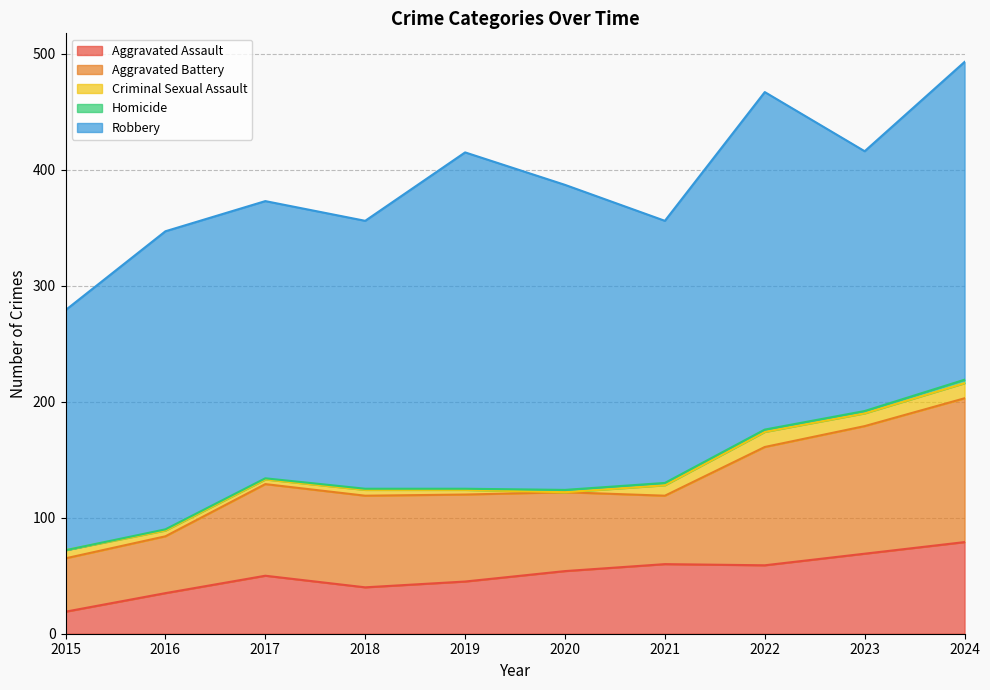

What is the value of the Criminal Sexual Assault point at the 4th from the left?

5